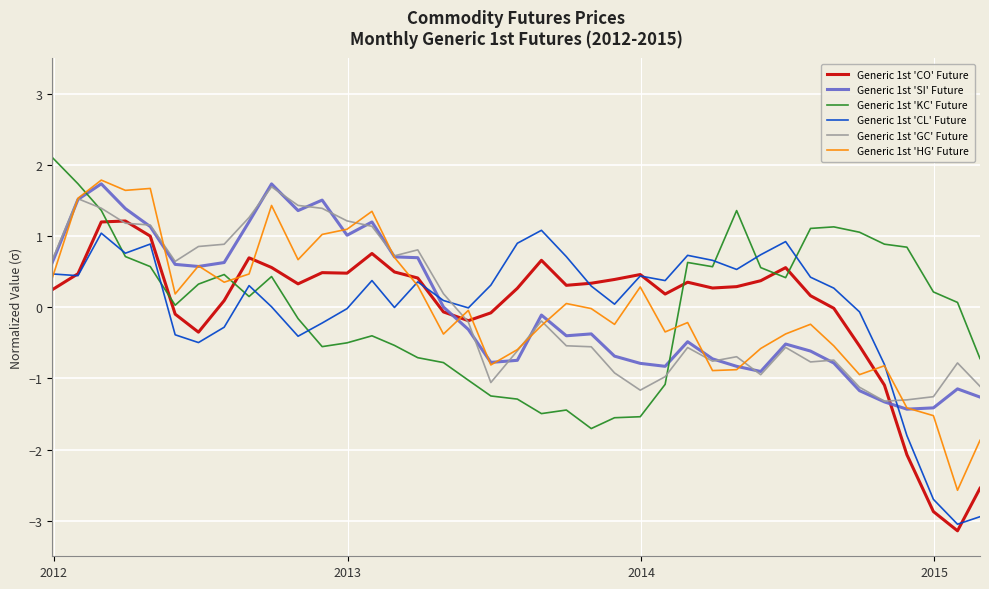

Which series ends up on top after the final intersection of Generic 1st 'SI' Future and Generic 1st 'CL' Future?

Generic 1st 'SI' Future